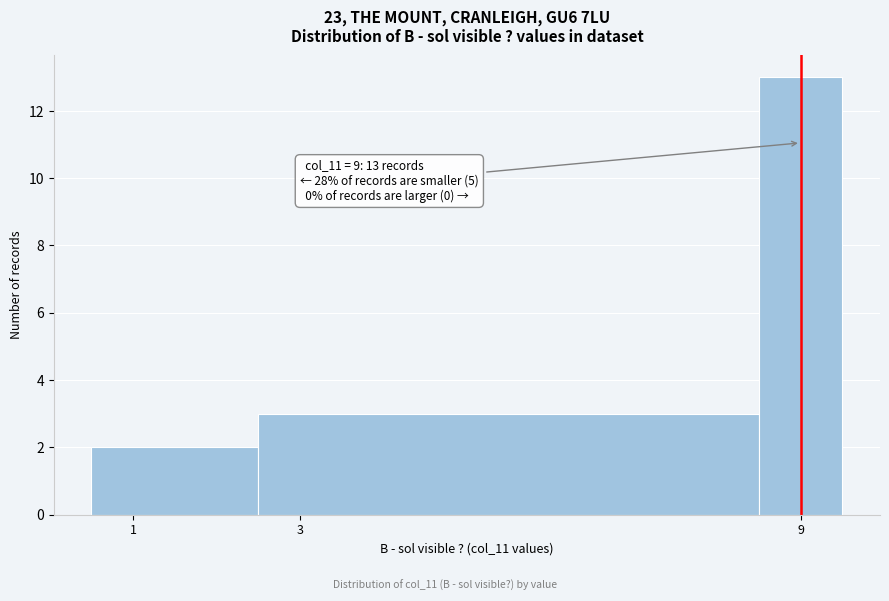

Which range on the x-axis has the tallest bar?

8.5 to 9.5